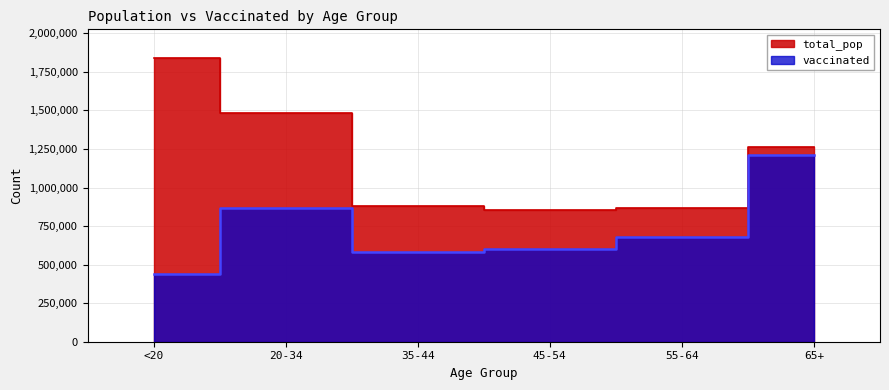

What is the approximate value of total_pop at <20, to the nearest 10?

1842000